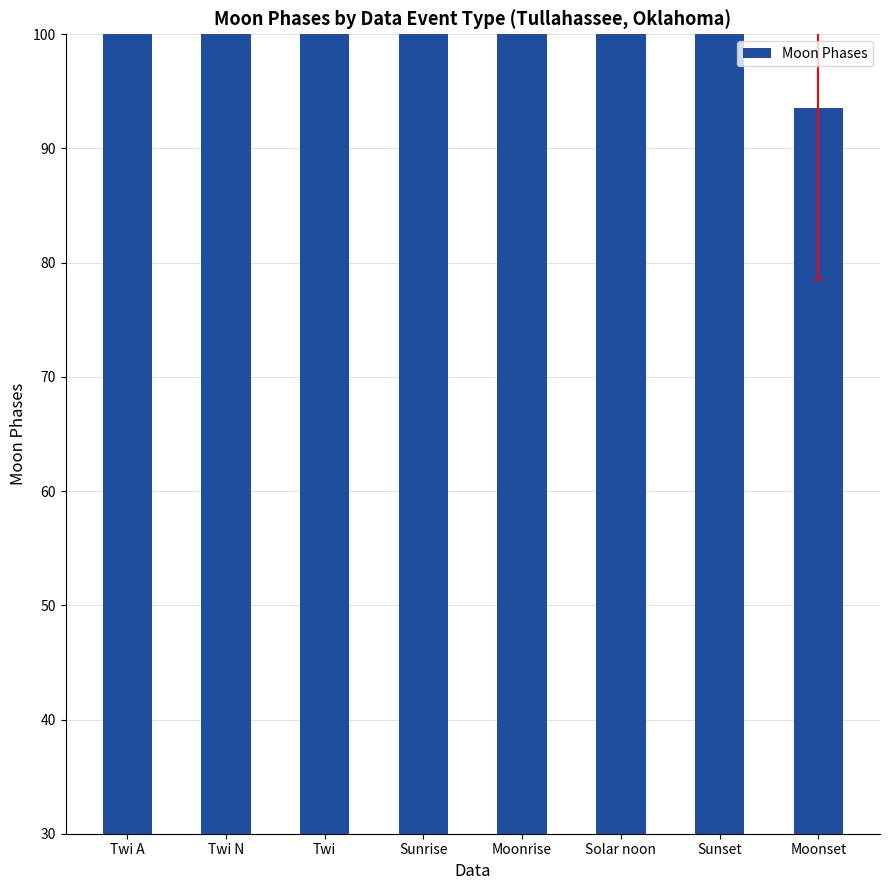

Reading left to right, what are all the values shown in this chart?

Twi A=100.0	Twi N=100.0	Twi=100.0	Sunrise=100.0	Moonrise=100.0	Solar noon=100.0	Sunset=100.0	Moonset=93.5